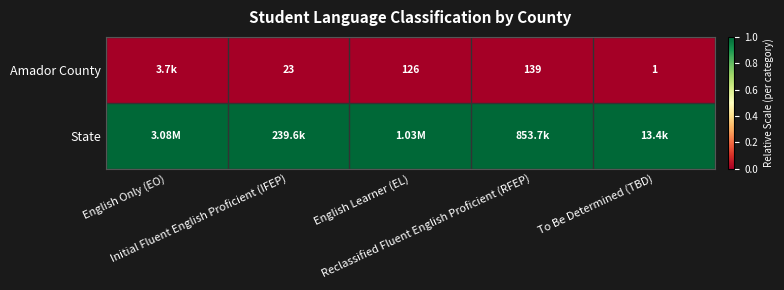

Is the value of State at To Be Determined (TBD) greater than the value of Amador County at English Only (EO)?

Yes